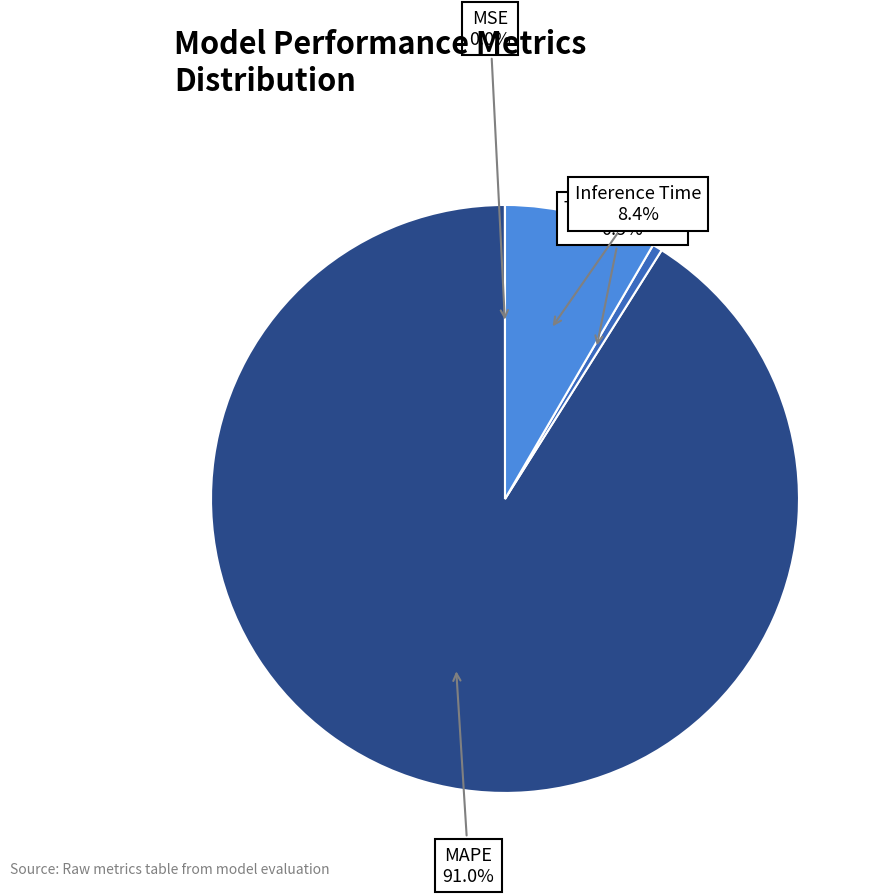

Is there a majority slice in this chart?

Yes